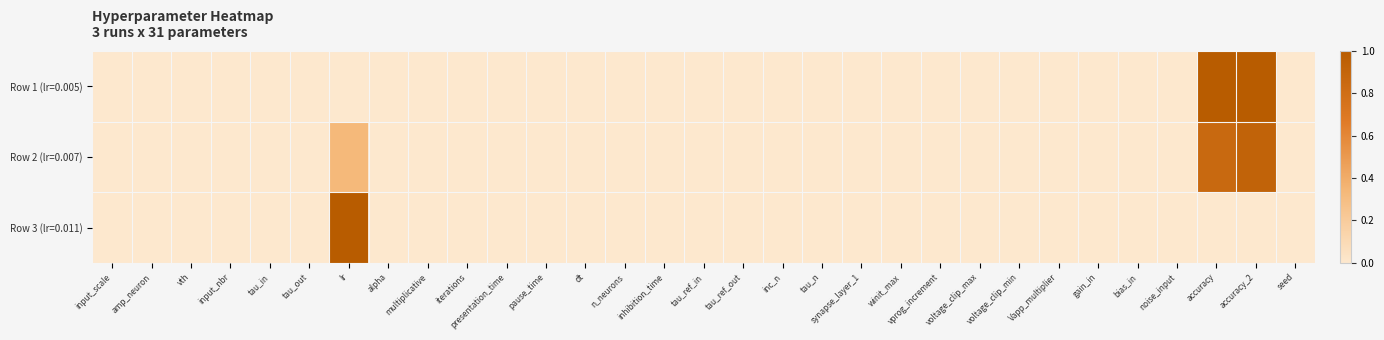

Between inc_n and accuracy, which series saw the biggest shift?

Row 1 (lr=0.005)